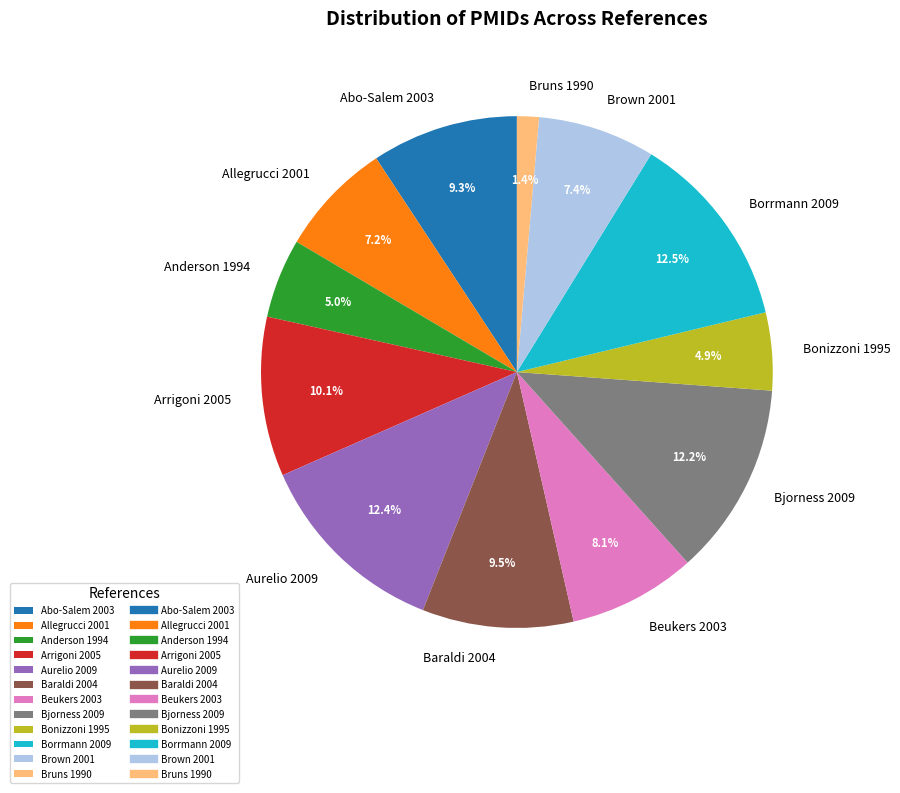

True or false: Bonizzoni 1995 accounts for 16% of the total.

False